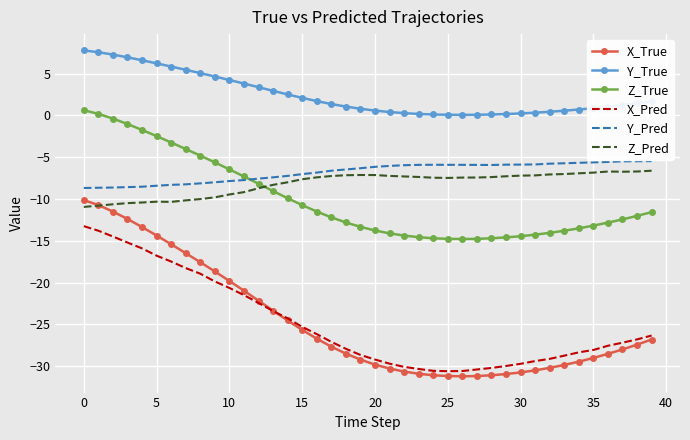

Which series has the widest spread of values?

X_True